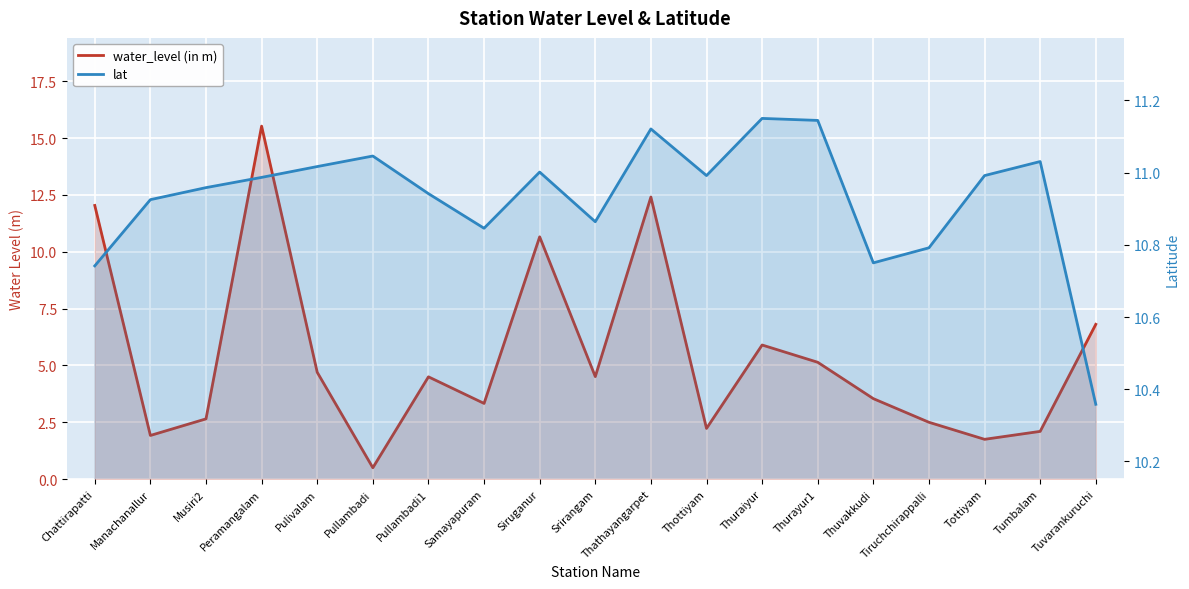

What is the difference between the water_level (in m) values at Tuvarankuruchi and Thathayangarpet?

5.6